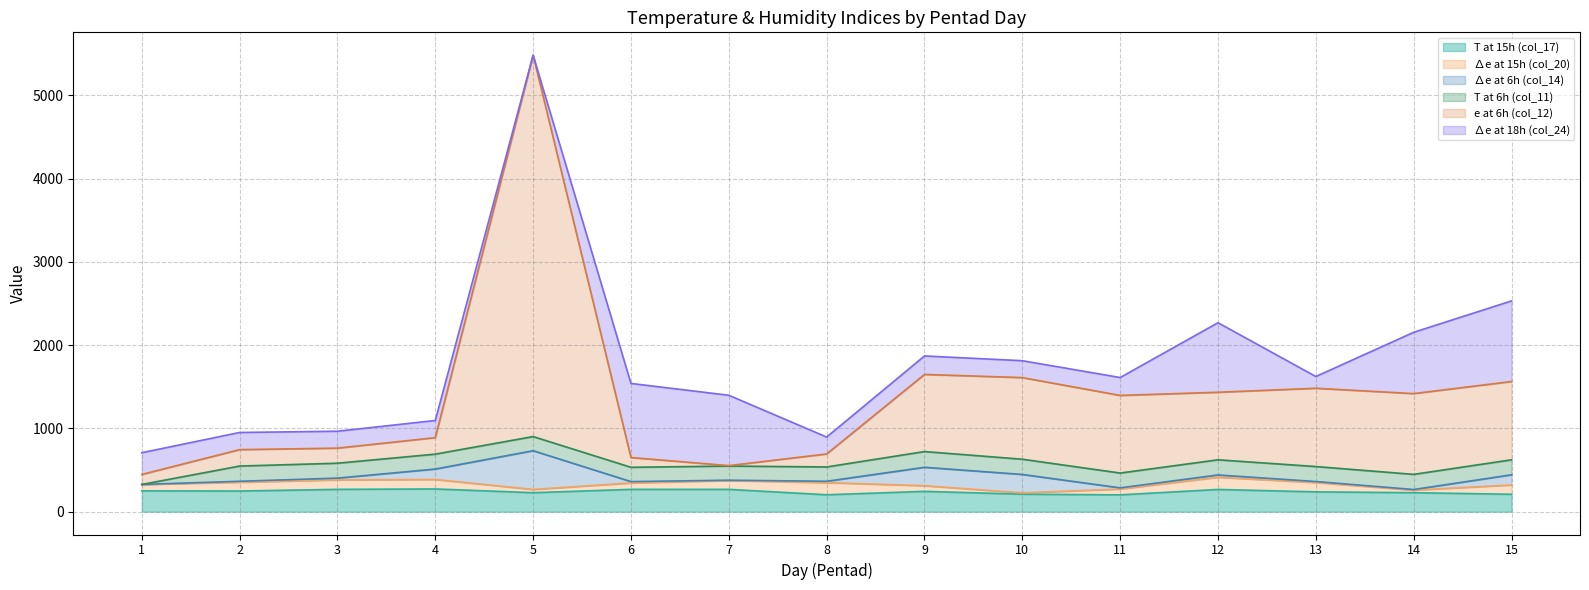

What is the value of the ∆e at 15h (col_20) point at the 7th from the left?

106